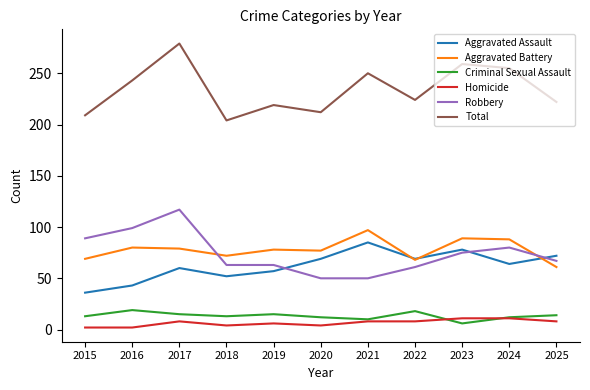

Is it true that Robbery equals 99 at 2016?

True